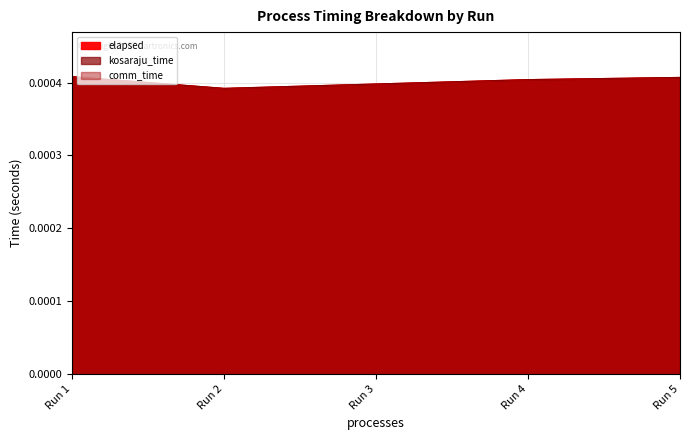

Is the value of elapsed at Run 3 greater than the value of kosaraju_time at Run 4?

No